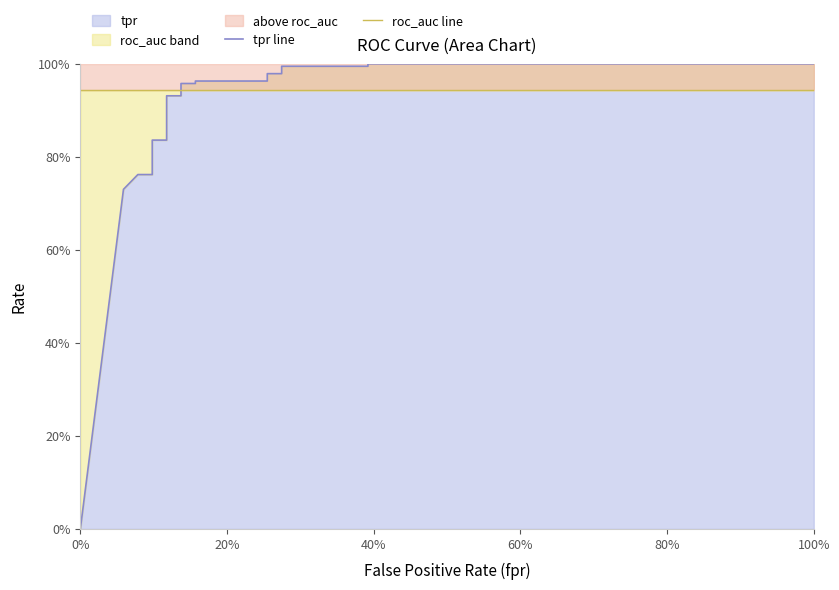

Which series has the widest spread of values?

tpr line